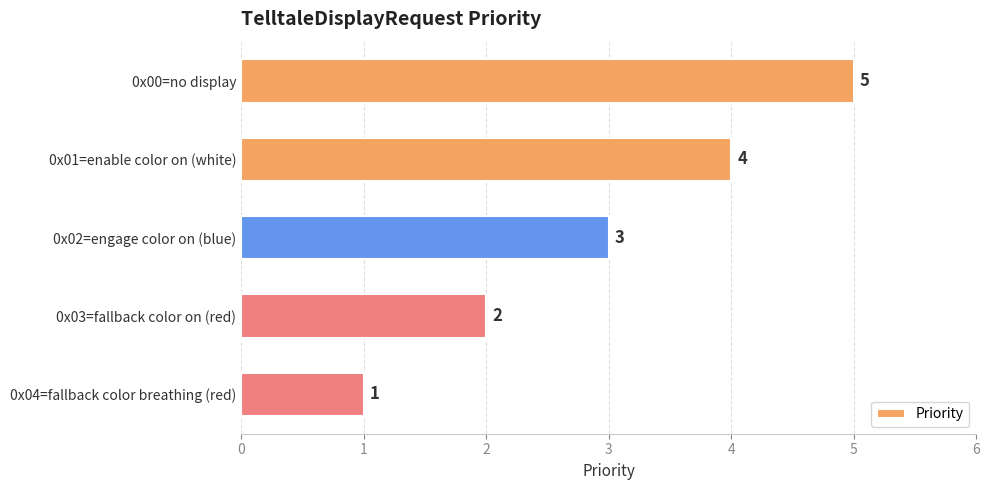

Reading top to bottom, what are all the values shown in this chart?

5	4	3	2	1